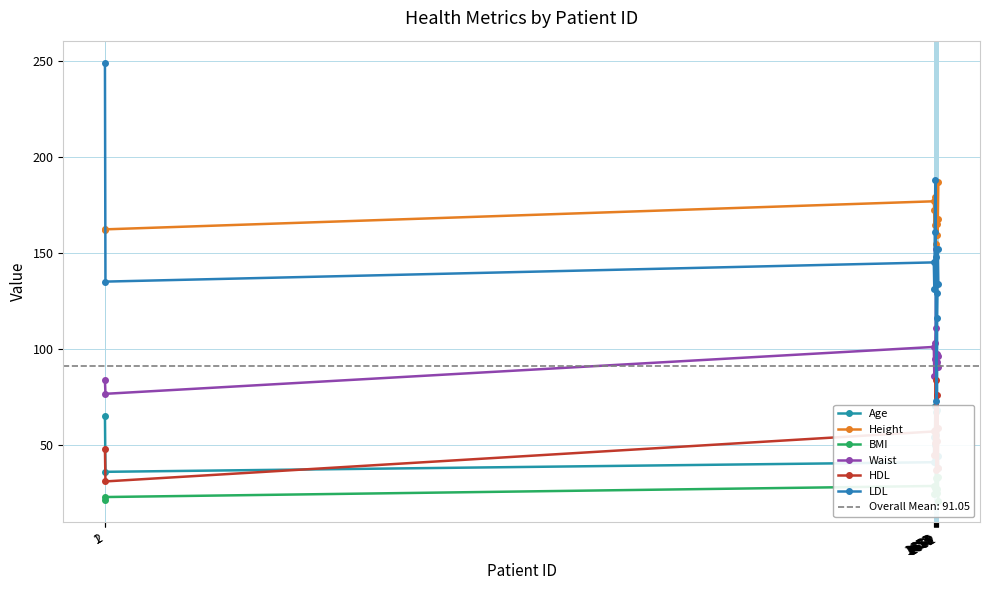

Where is the first local minimum for LDL?

2